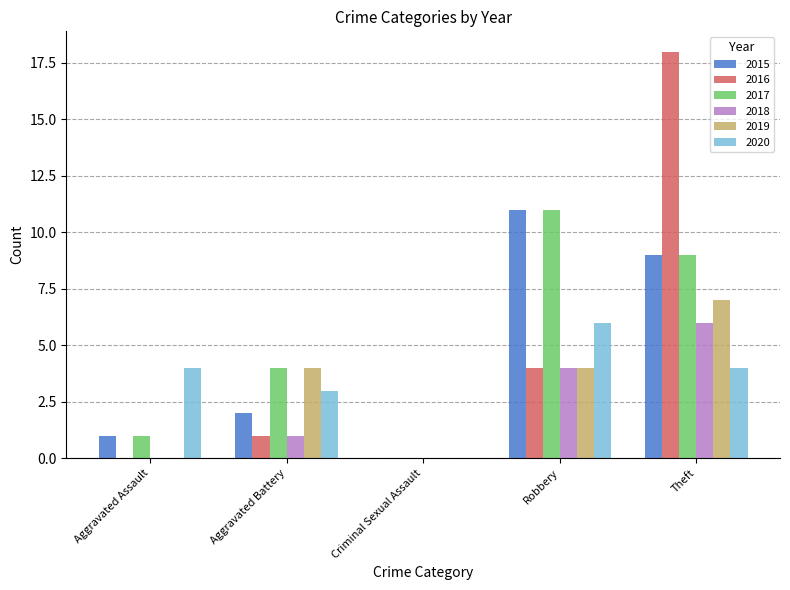

At which category is the sum across all series the highest?

Theft